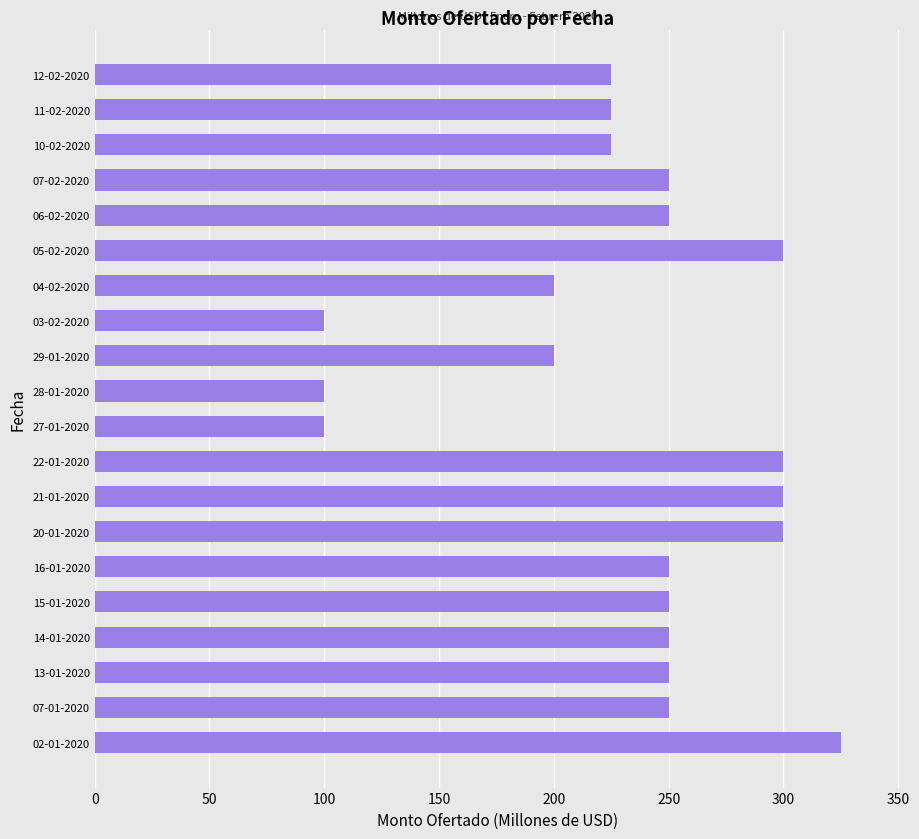

Which has a higher value, 16-01-2020 or 20-01-2020?

20-01-2020